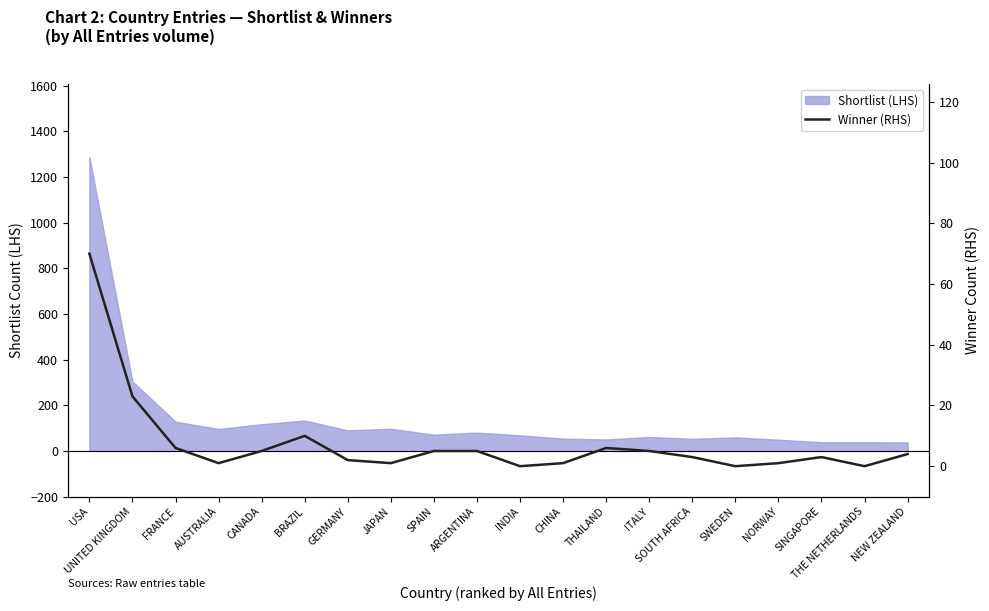

Reading left to right, what are all the values shown in this chart?

70	23	6	1	5	10	2	1	5	5	0	1	6	5	3	0	1	3	0	4